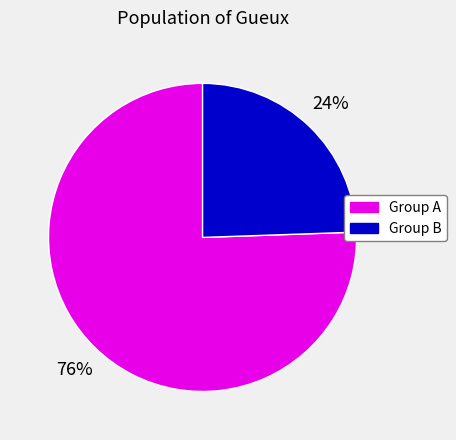

To the nearest percent, what is the average slice percentage?

50%